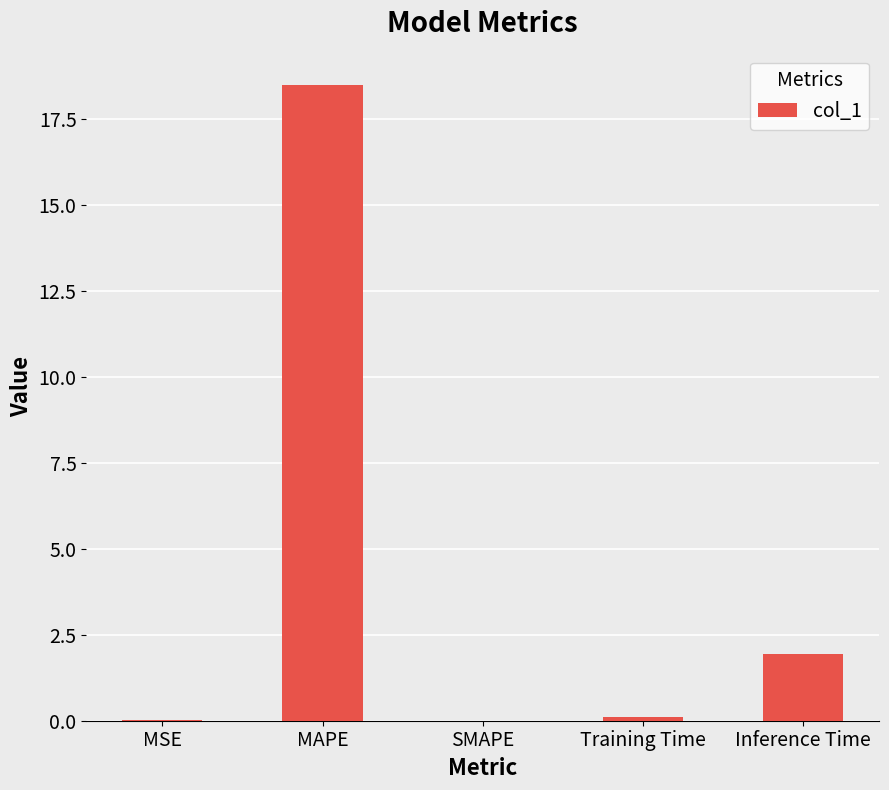

Which has a higher value, MSE or MAPE?

MAPE